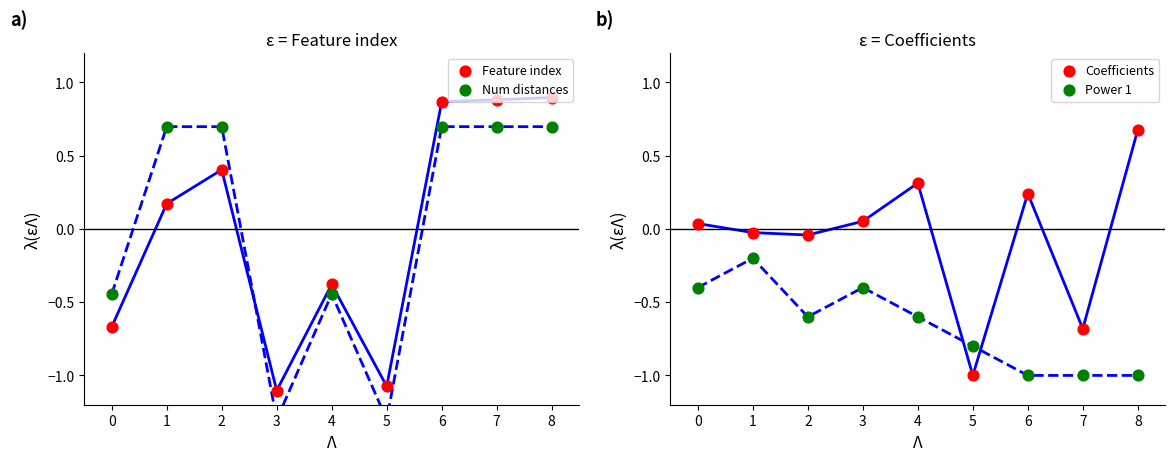

Is the value of Feature index at 0 greater than the value of Num distances at 4?

No